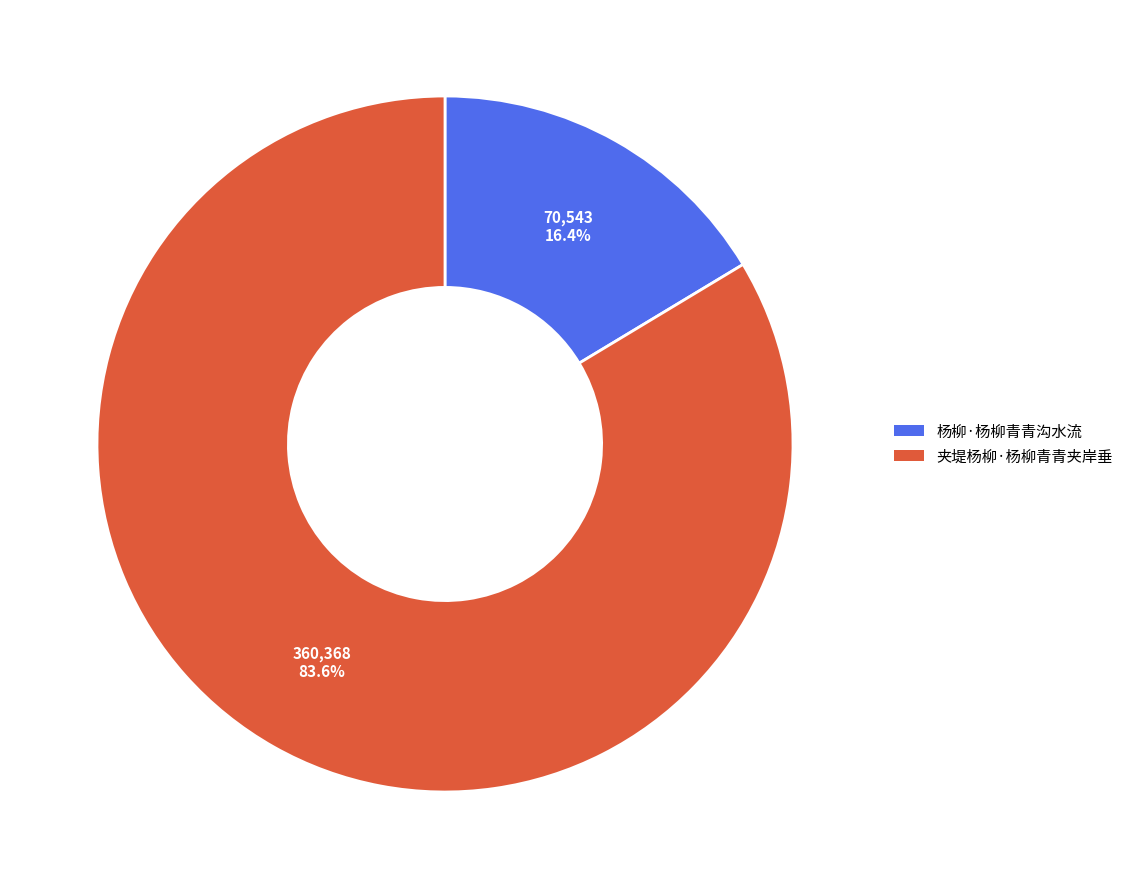

What percentage is the 夹堤杨柳·杨柳青青夹岸垂 slice, to the nearest percent?

84%